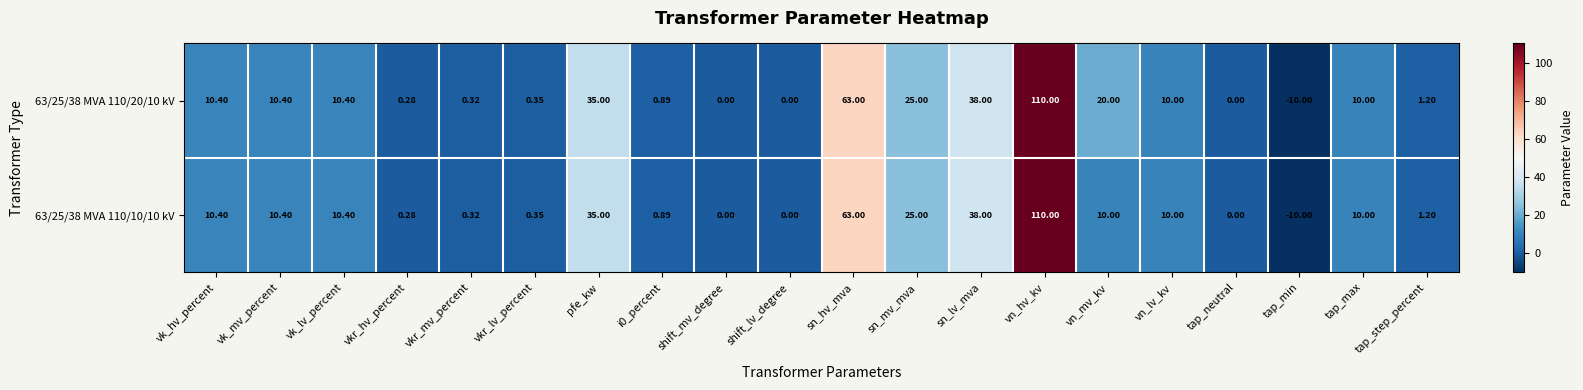

At which label does 63/25/38 MVA 110/20/10 kV first exceed 10?

vk_hv_percent